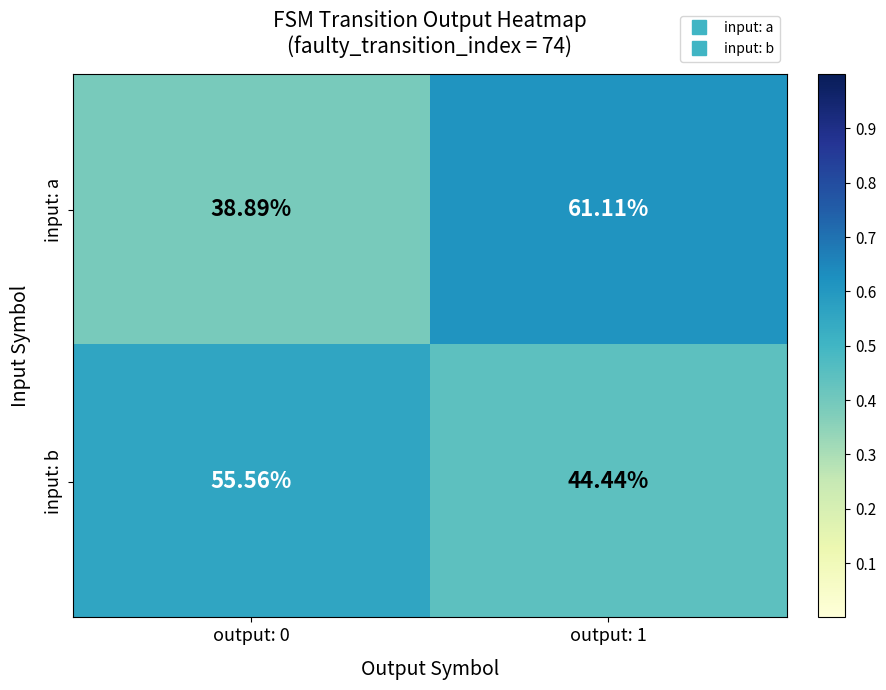

How many series are shown in this chart?

2